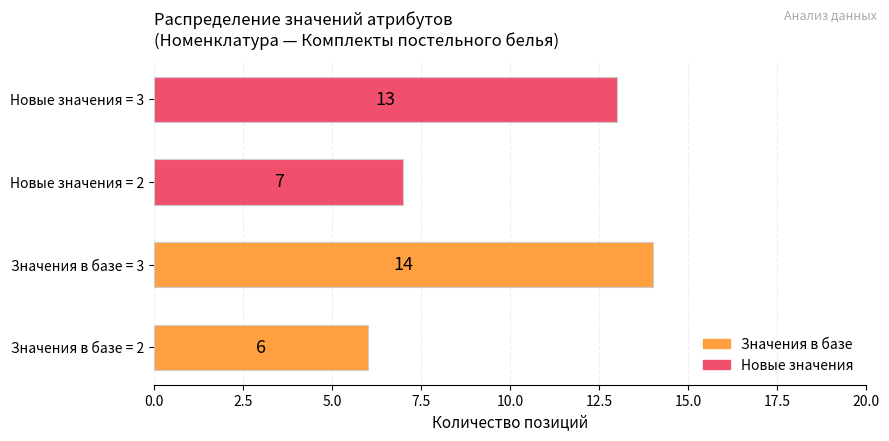

Reading bottom to top, list all the values displayed in this chart.

Значения в базе = 2=6	Значения в базе = 3=14	Новые значения = 2=7	Новые значения = 3=13